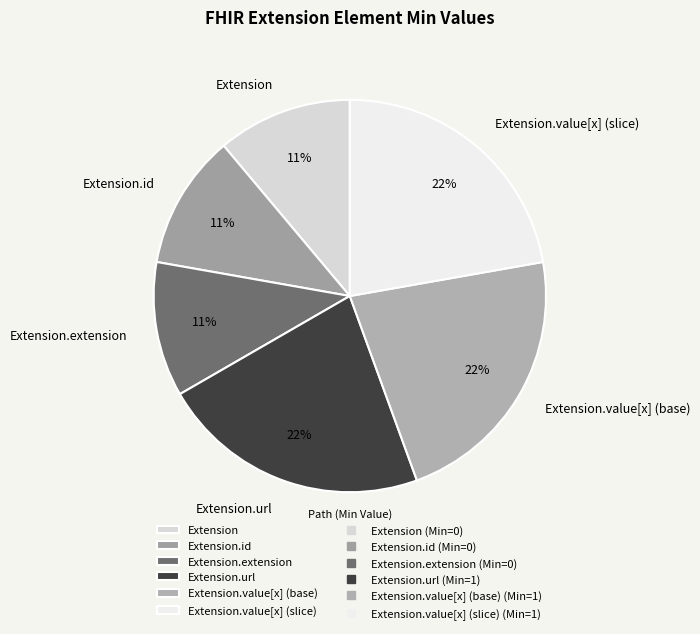

To the nearest percent, what is the average slice percentage?

17%